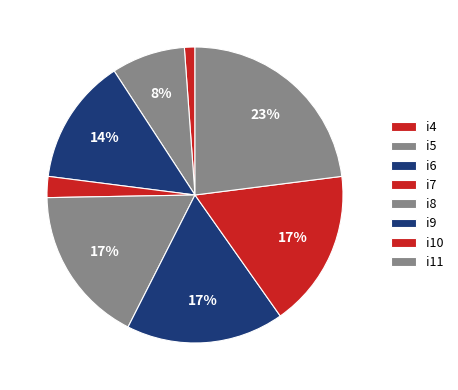

To the nearest percent, what is the combined percentage of i10 and i11?

40%